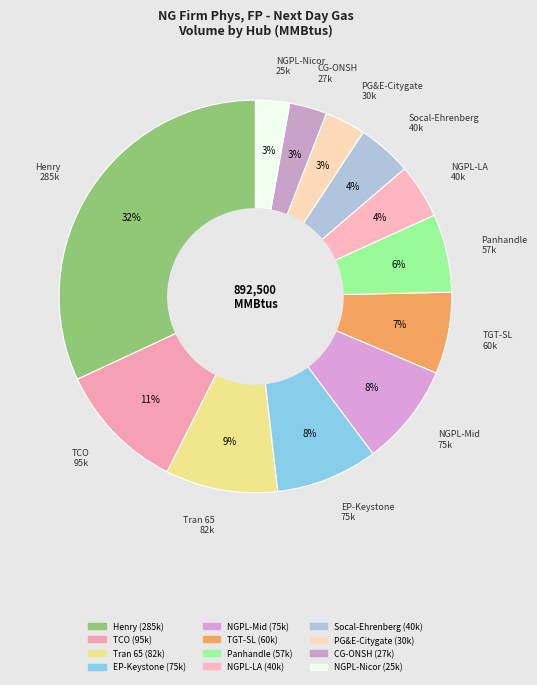

To the nearest percent, what is the average slice percentage?

8%